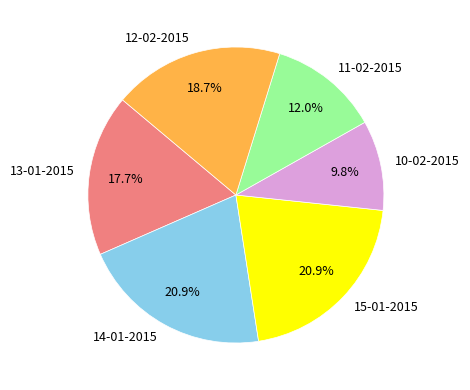

Does any single category account for the majority?

No